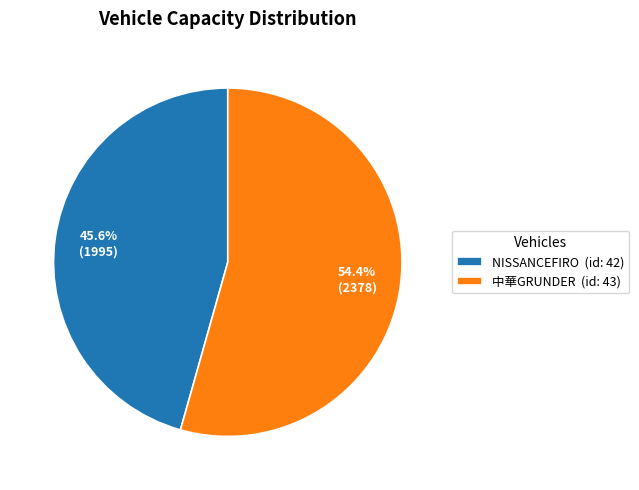

Rank the categories by value from highest to lowest.

中華GRUNDER (id: 43), NISSANCEFIRO (id: 42)